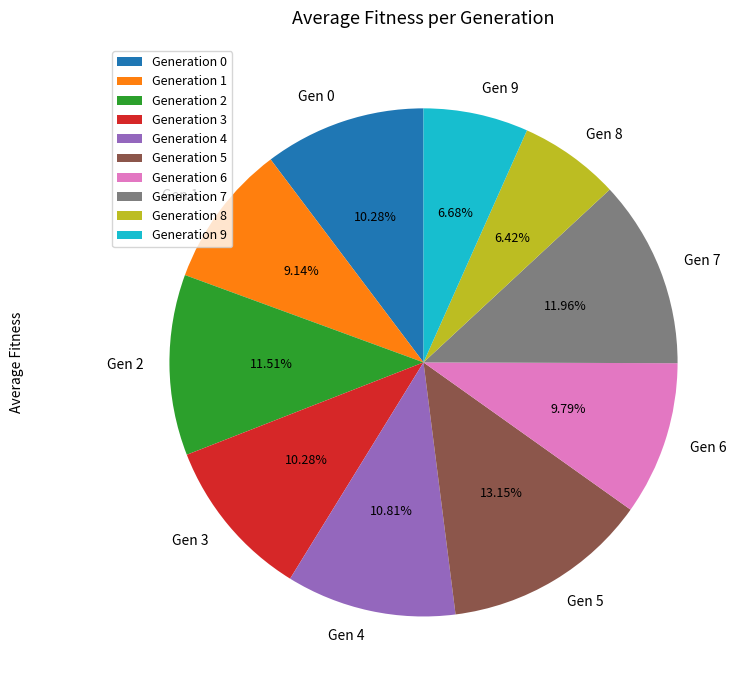

Between Gen 8 and Gen 5, which is larger?

Gen 5